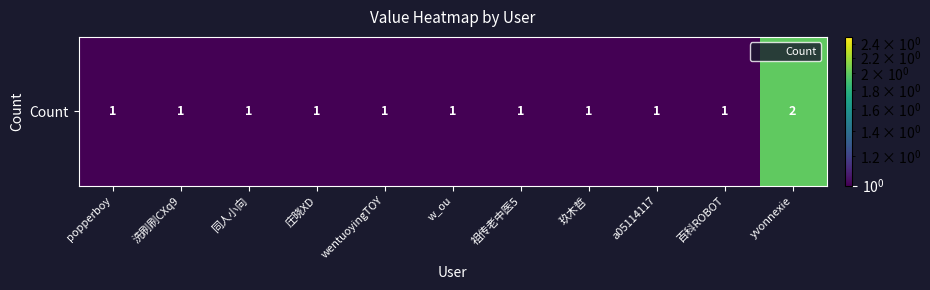

What is the greatest value displayed?

2